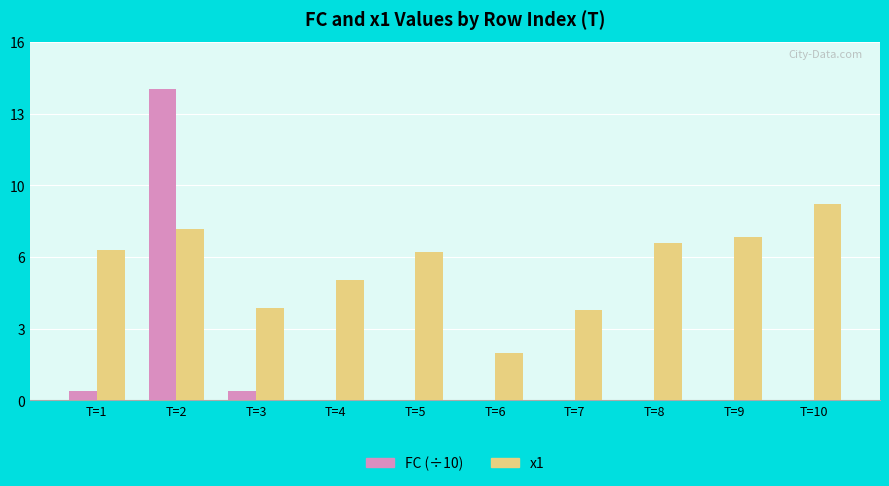

Rank the series by their average value, from highest to lowest.

x1, FC (÷10)